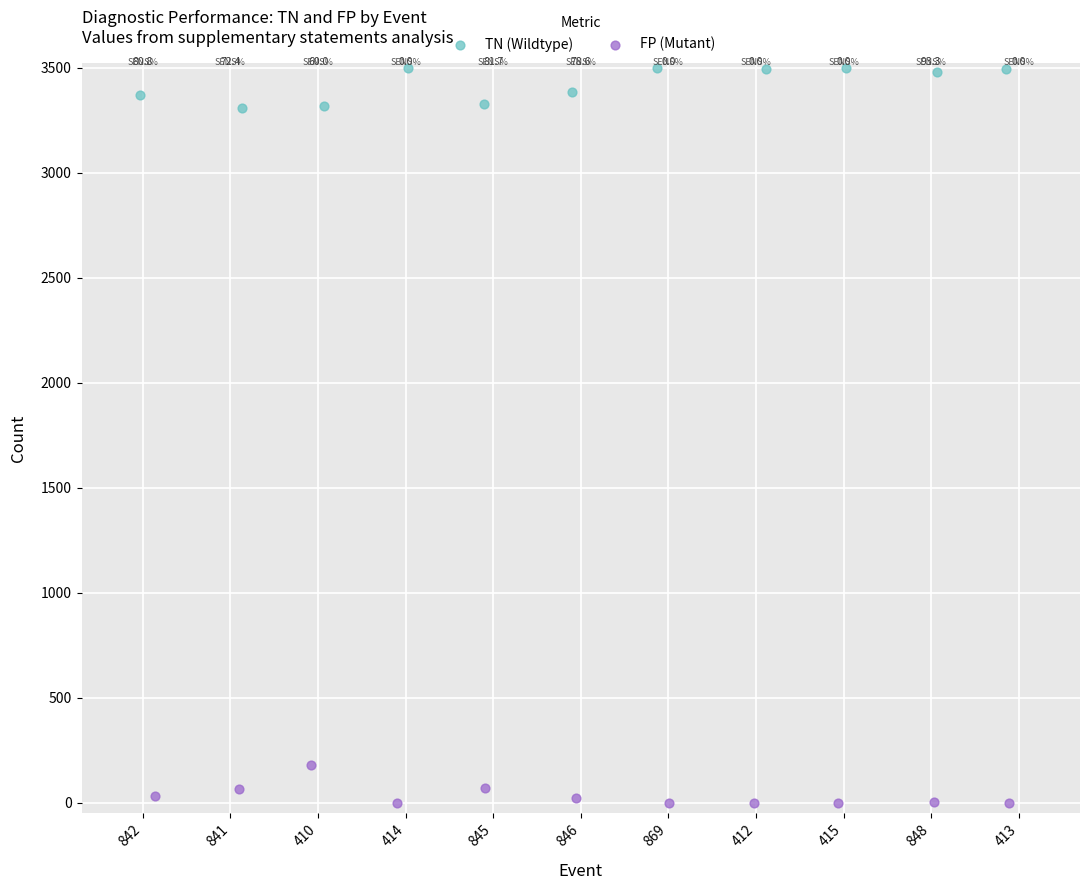

Which series contains the lowest Y value?

FP (Mutant)